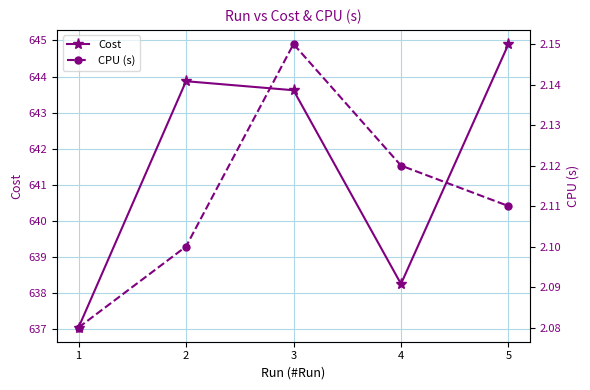

List the labels in order of Cost value, largest first.

5, 2, 3, 4, 1